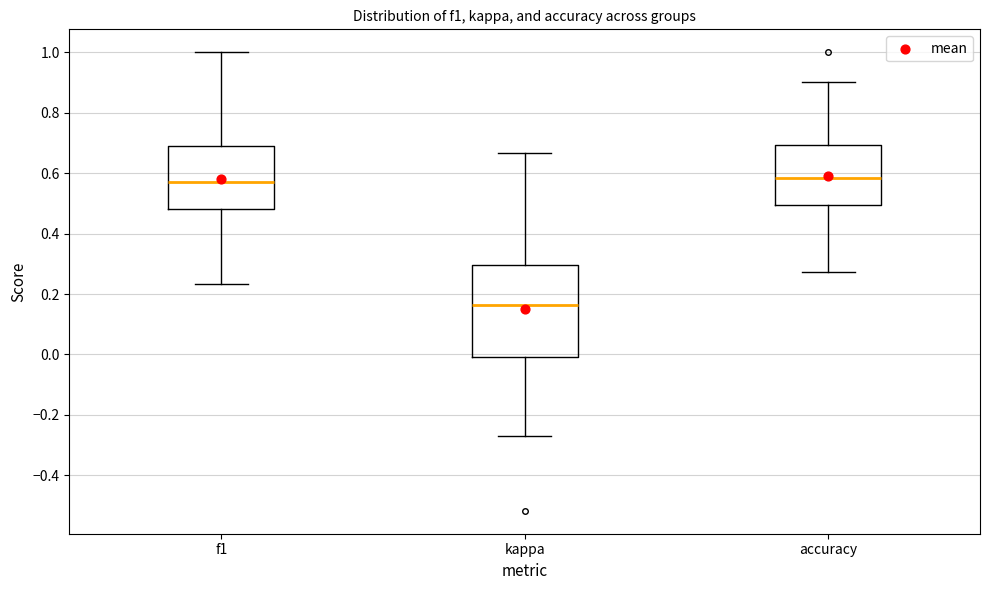

Where is the upper edge of the box for kappa on the y-axis? The values are not printed on the chart, so give them approximately, as read against the axis.

0.30